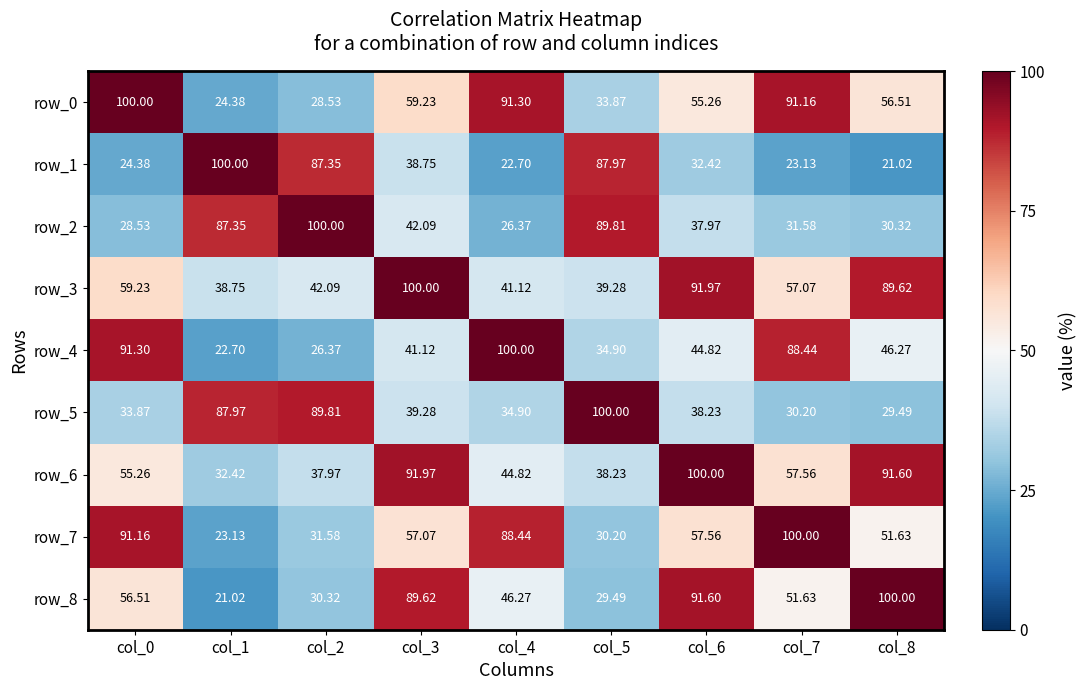

What is the approximate value of row_7 at col_0?

91.2